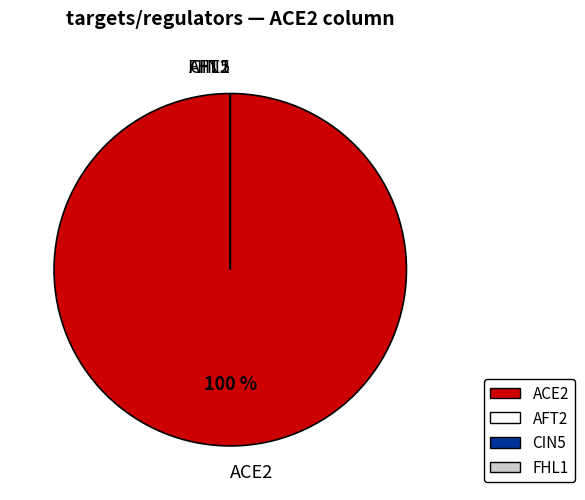

To the nearest percent, what is the difference between the ACE2 and CIN5 slice percentages?

100%